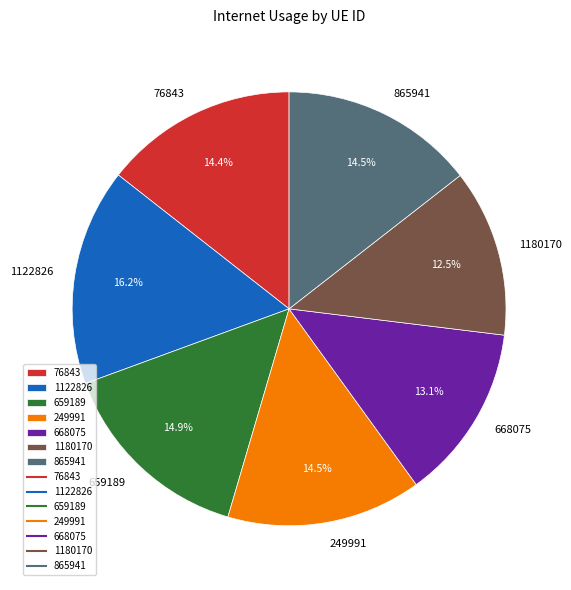

Which has a higher value, 249991 or 668075?

249991